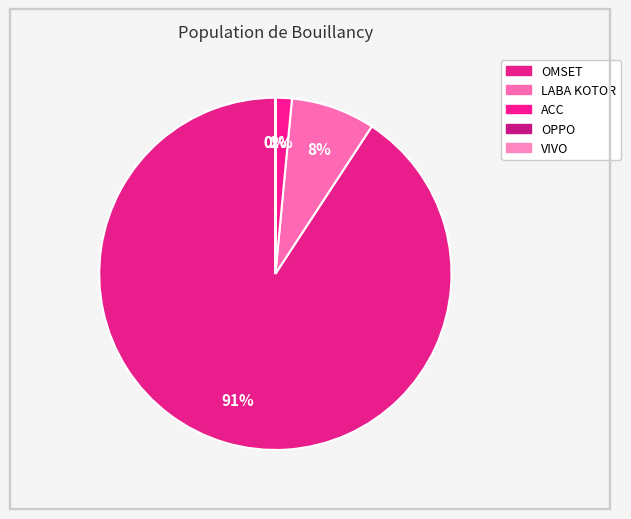

Combined, do ACC and OMSET account for over 50%?

Yes